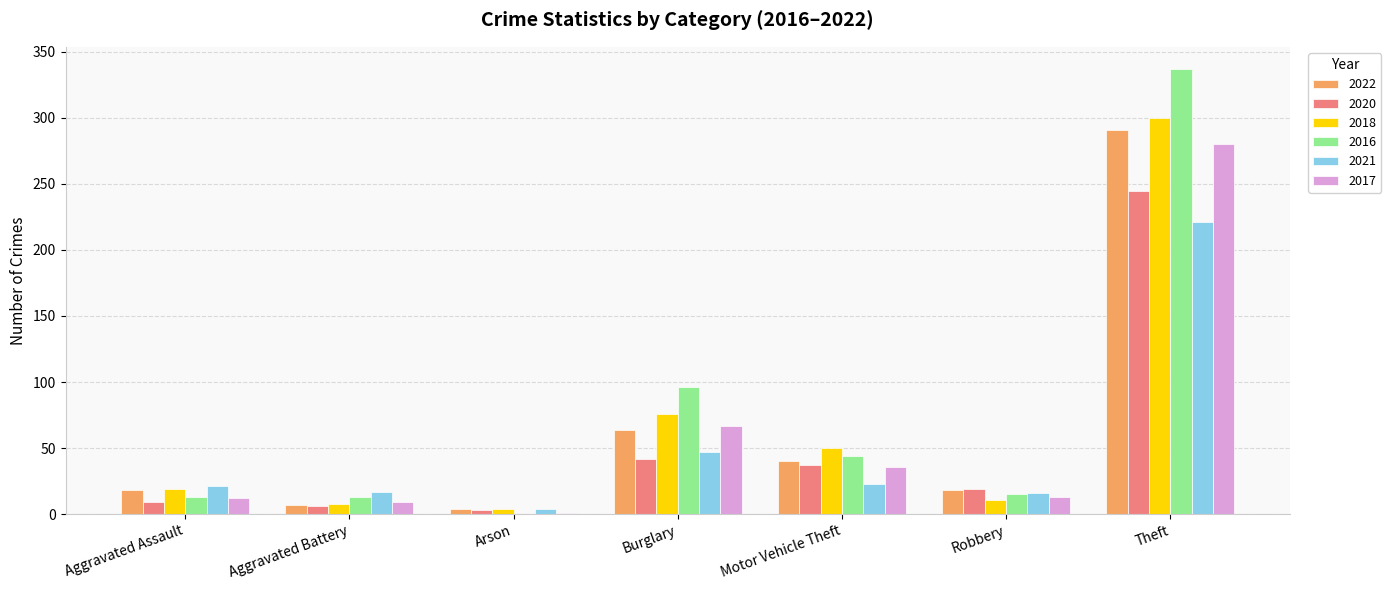

Count the number of categories in the chart.

7